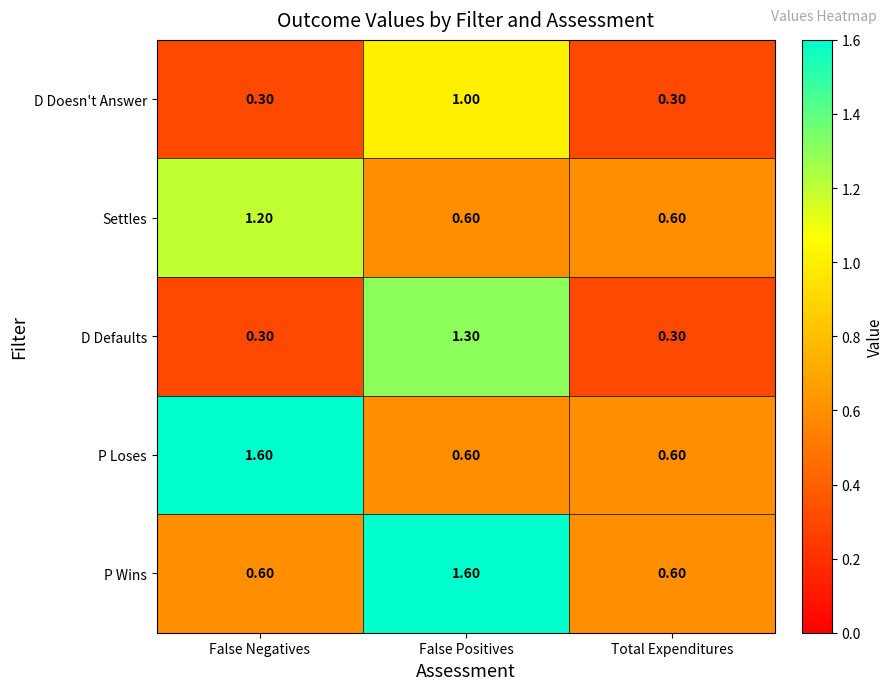

Is the value of P Loses at Total Expenditures greater than the value of P Wins at False Positives?

No